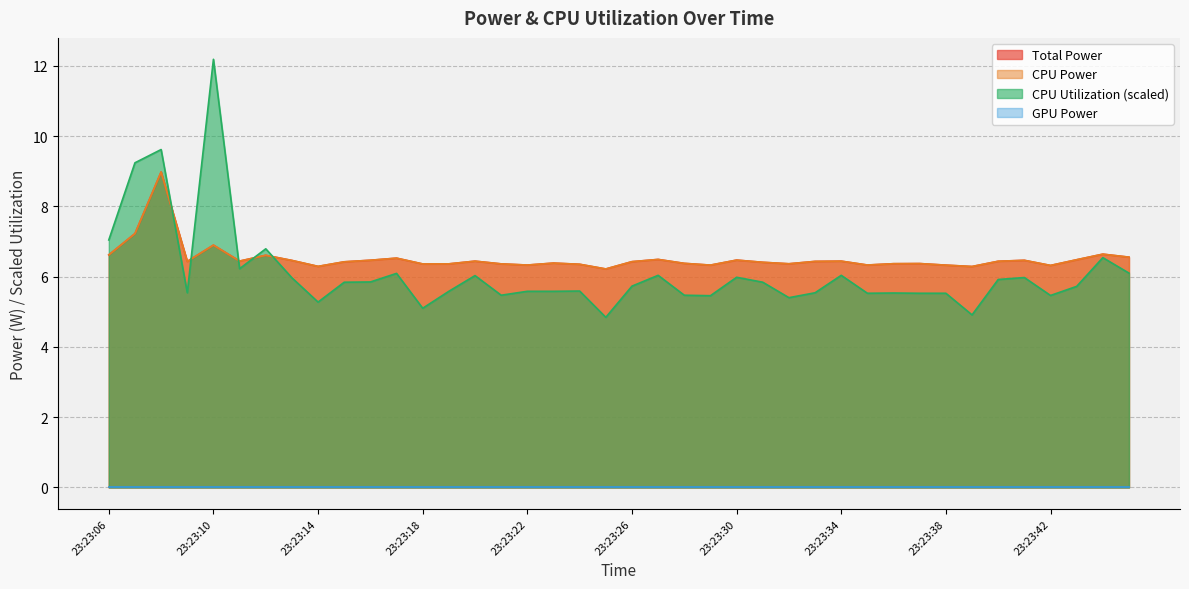

At how many categories does at least one series exceed 10?

1